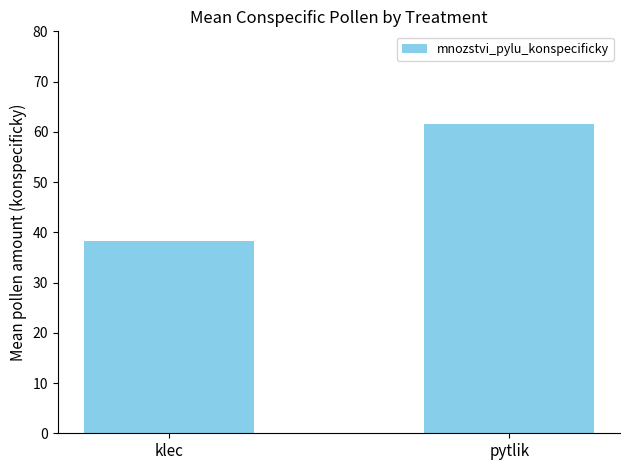

What is the sum of all values?

99.9